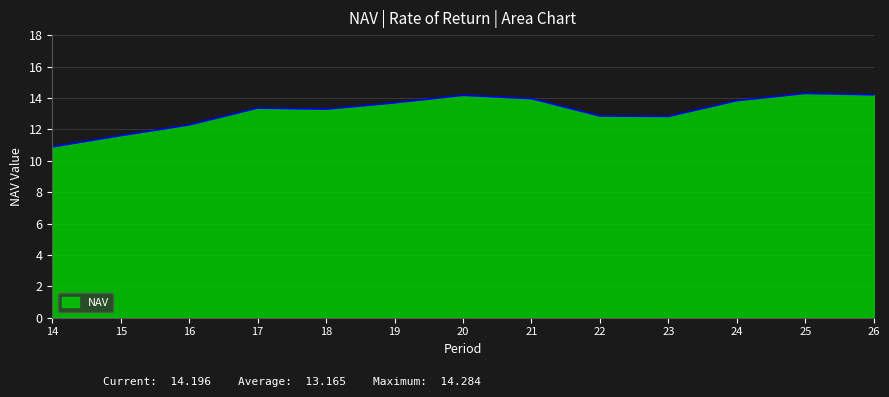

What is the sum of all values?

171.1